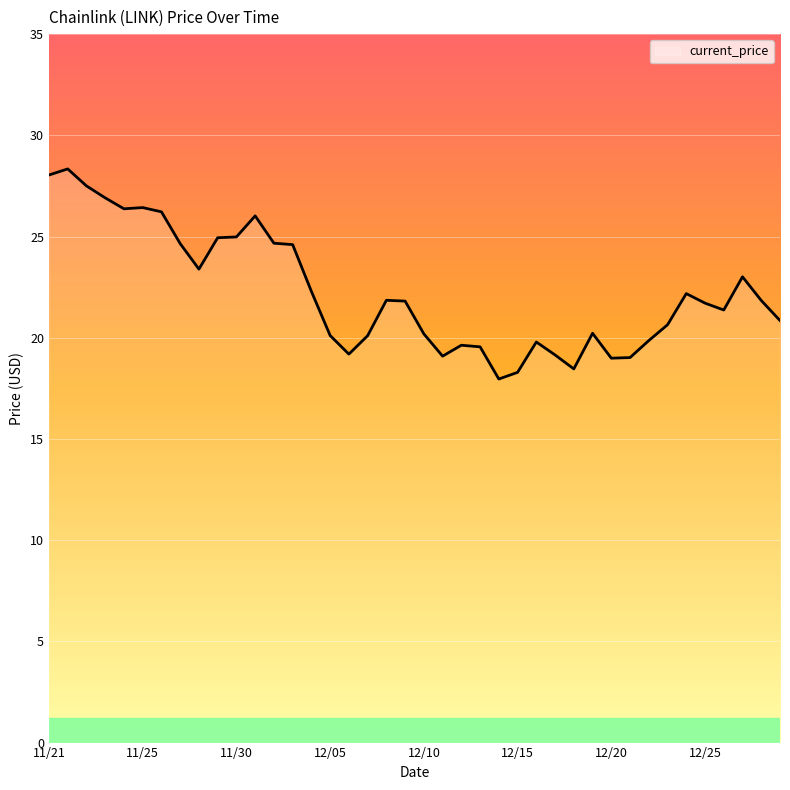

What is the difference between the maximum and minimum values?

10.4